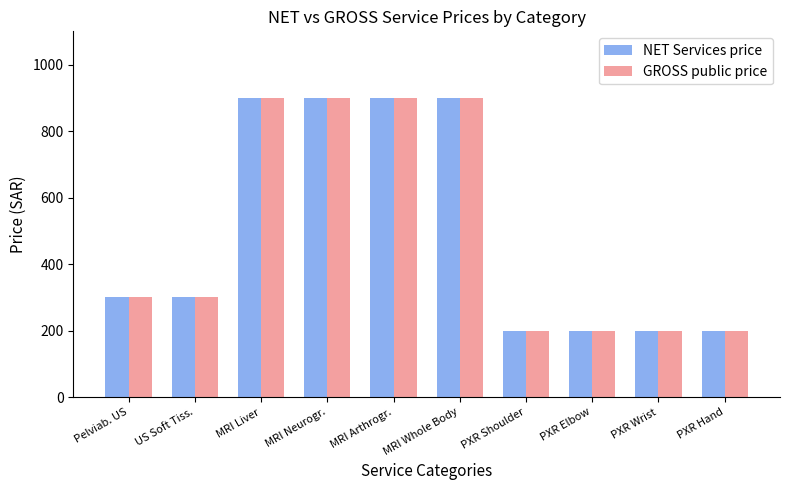

What are all the series names shown in the legend?

NET Services price, GROSS public price